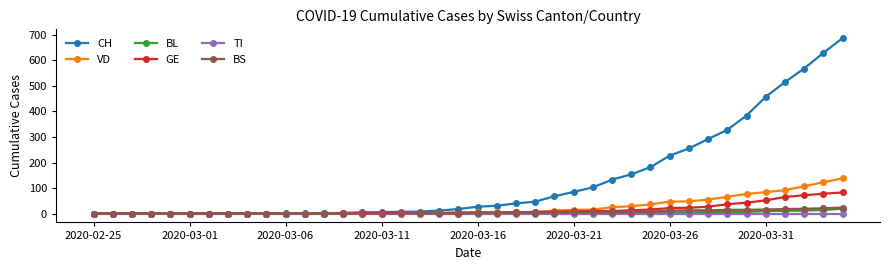

Which series has the largest range (max minus min)?

CH